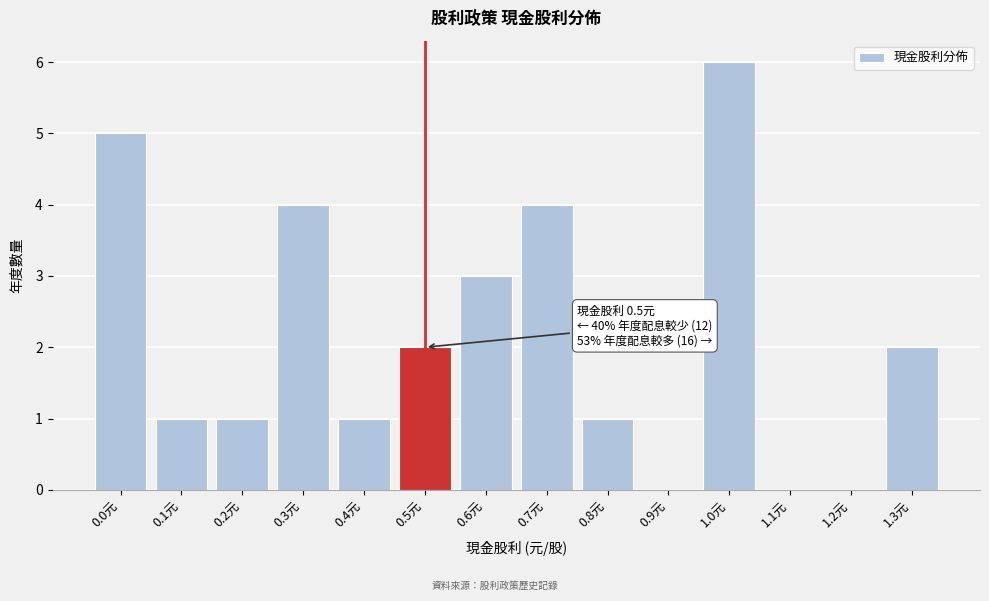

Reading right to left, what are all the values shown in this chart?

1.3元=2	1.2元=0	1.1元=0	1.0元=6	0.9元=0	0.8元=1	0.7元=4	0.6元=3	0.5元=2	0.4元=1	0.3元=4	0.2元=1	0.1元=1	0.0元=5